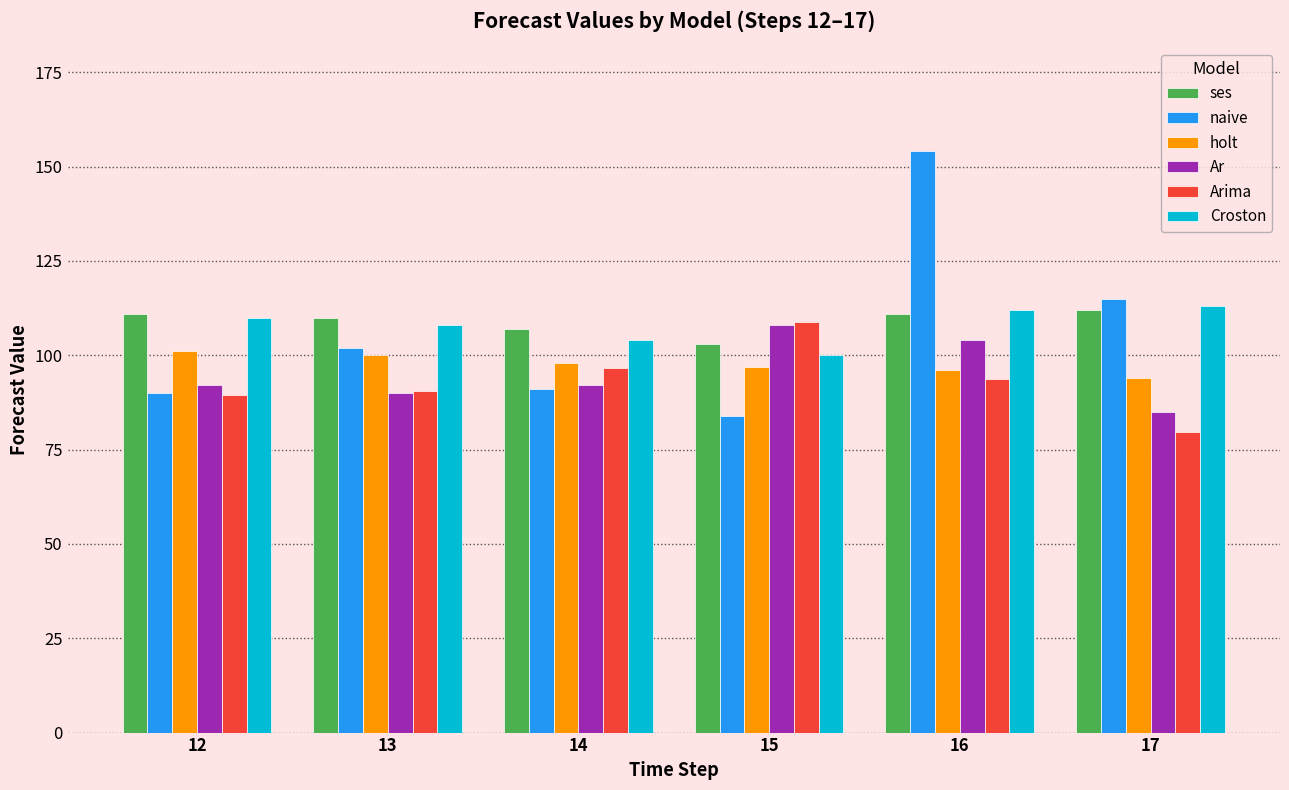

Is it true that holt equals 59.3 at 12?

False